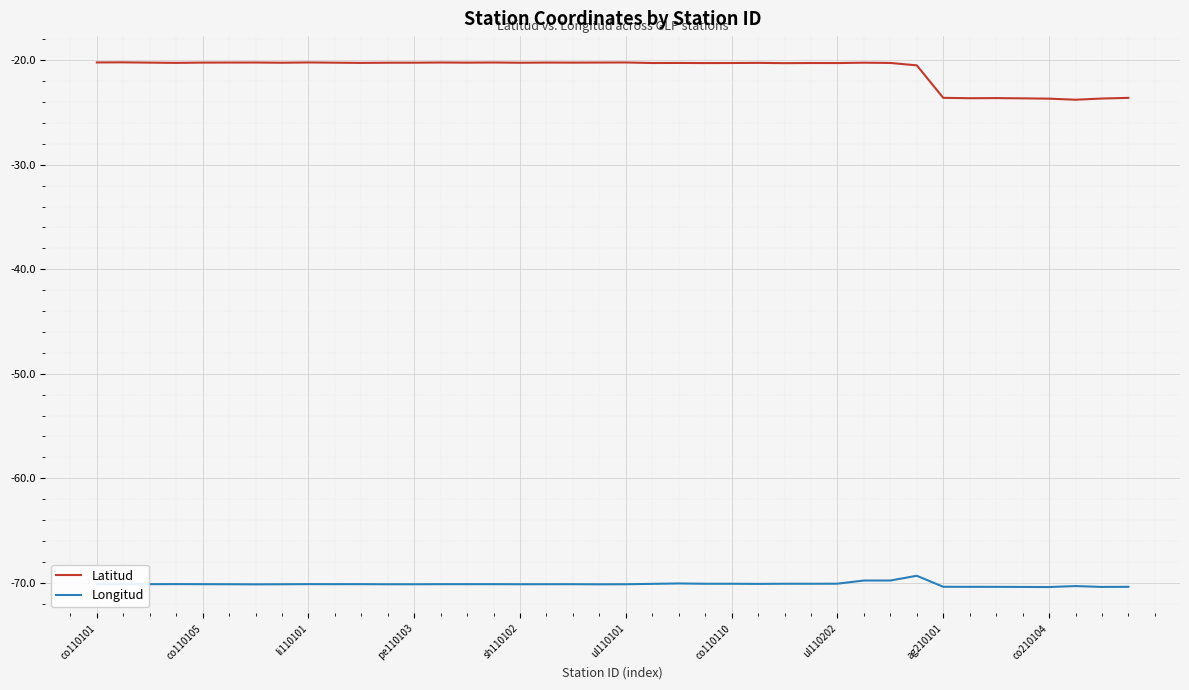

What is the lowest value of the Longitud series?

-70.4